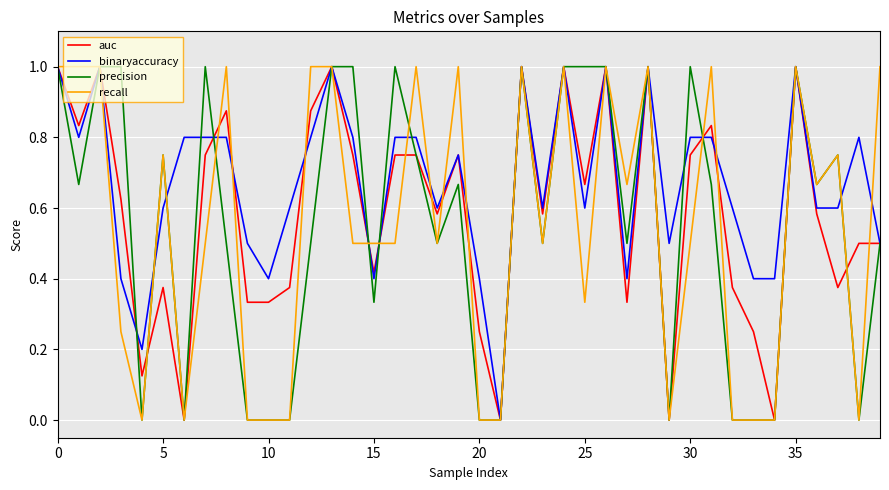

Which series has the largest total across all categories?

binaryaccuracy